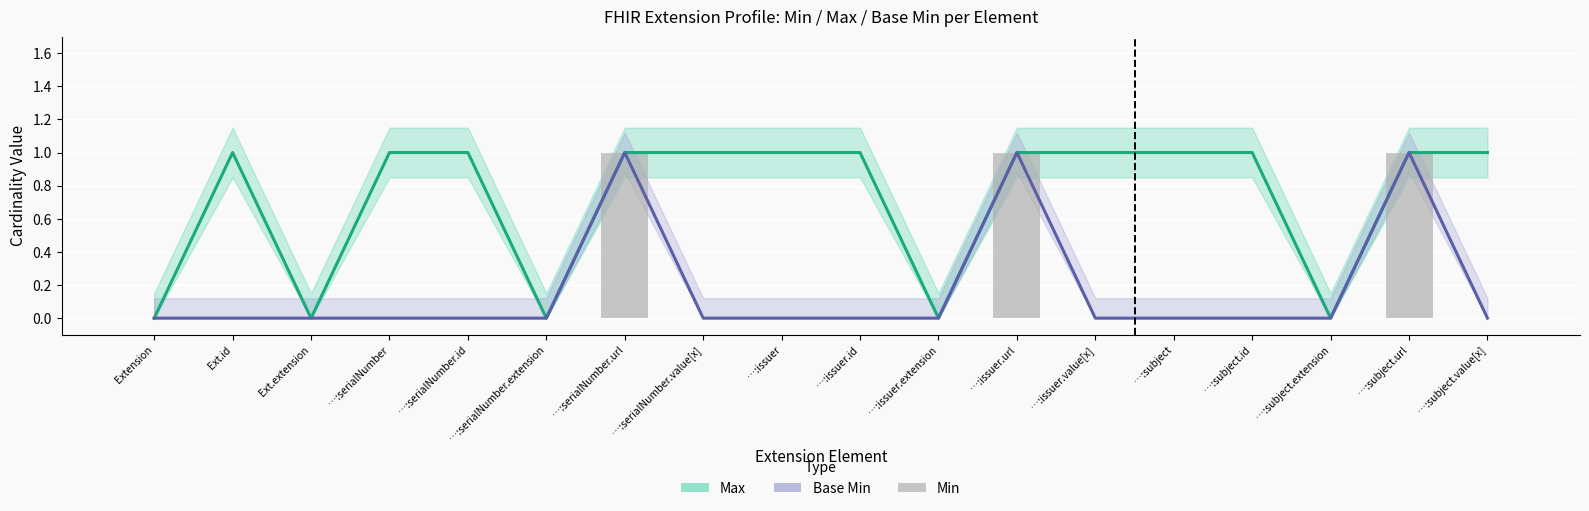

What is the average value of the Max series?

1